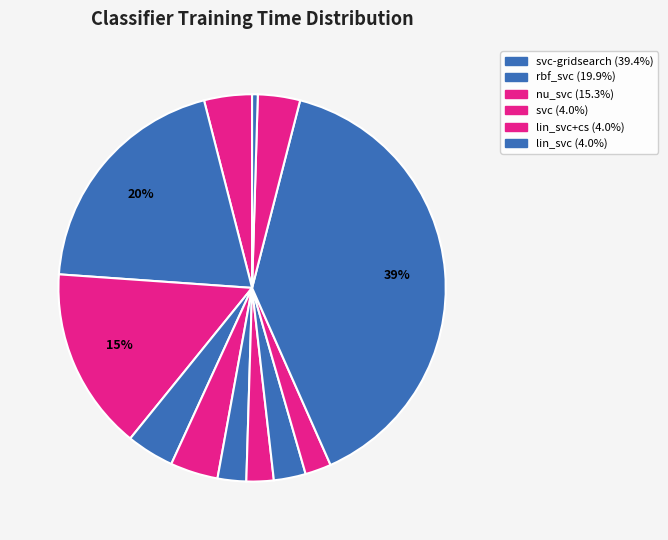

Rank the categories by value from highest to lowest.

svc-gridsearch, rbf_svc, nu_svc, svc, lin_svc+cs, lin_svc, logreg, knn-brute, knn-auto, knn-ball_tree, knn-kd_tree, sgd_classfier